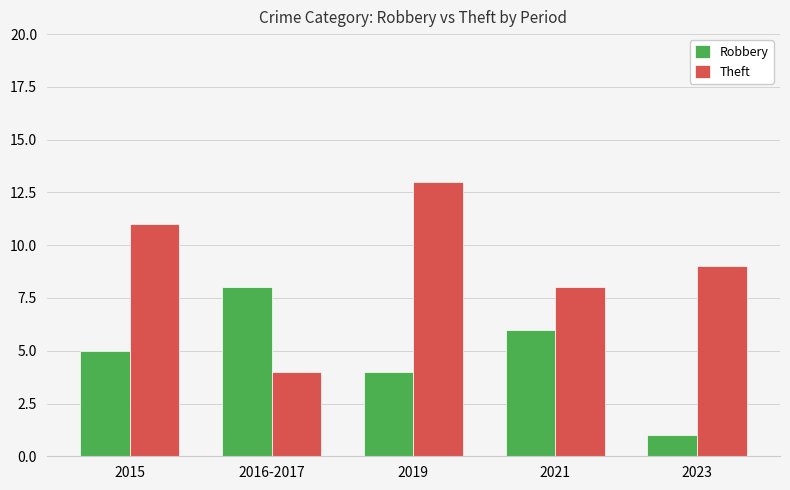

Rank the series by their average value, from highest to lowest.

Theft, Robbery